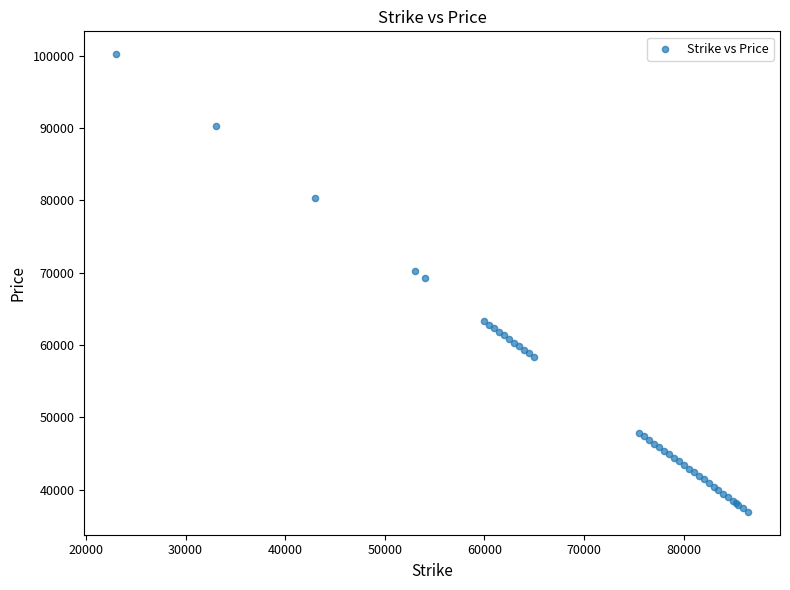

What Y value in the scatter plot is closest to 68574?

69298.9